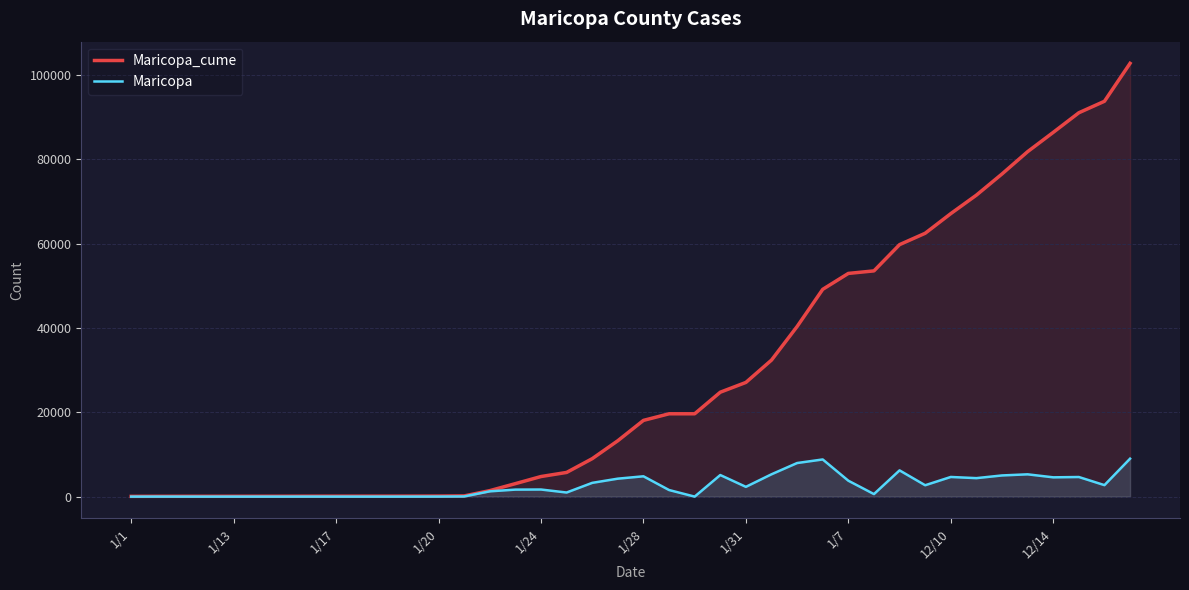

Which series has the largest total across all categories?

Maricopa_cume